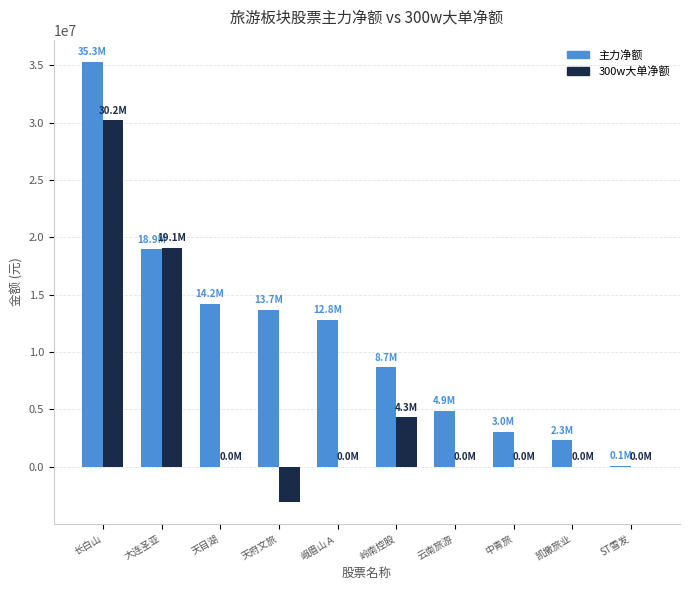

The value of 300w大单净额 at 凯撒旅业 is -21897319. True or false?

False